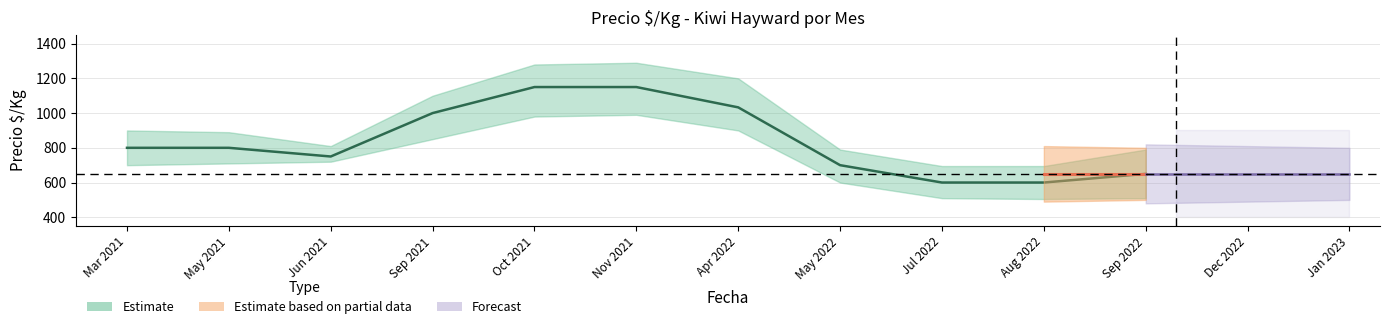

What is the sum of the Precio_promedio values at 2022-07-12 and 2022-04-08?

1600